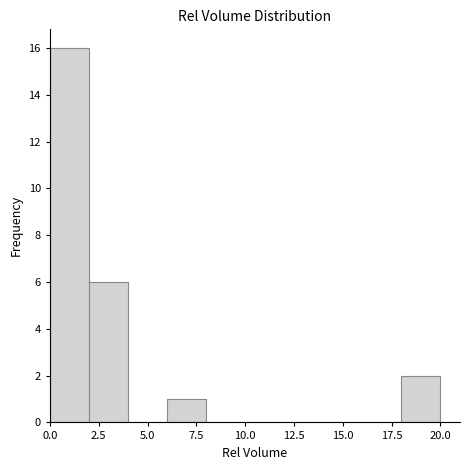

Read against the x-axis, roughly where is the centre of the tallest bar?

1.0